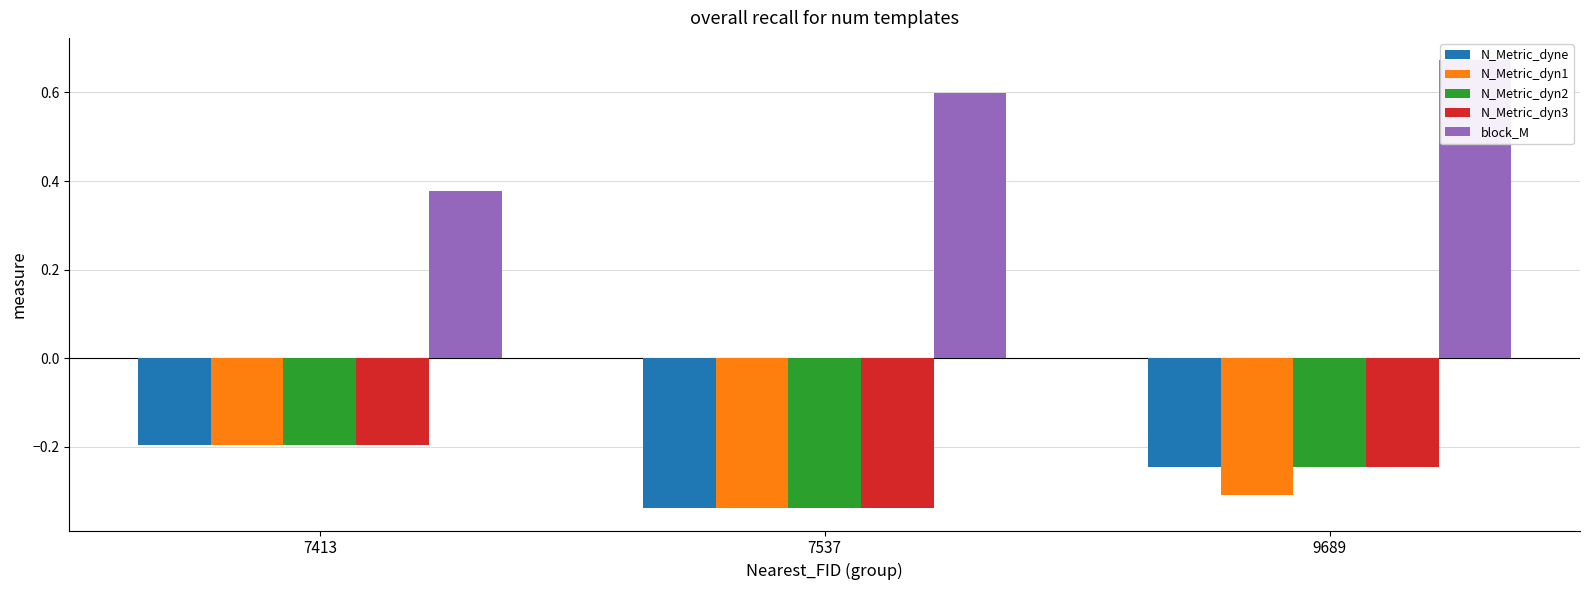

What is the spread (max minus min) of values at 7537?

0.9